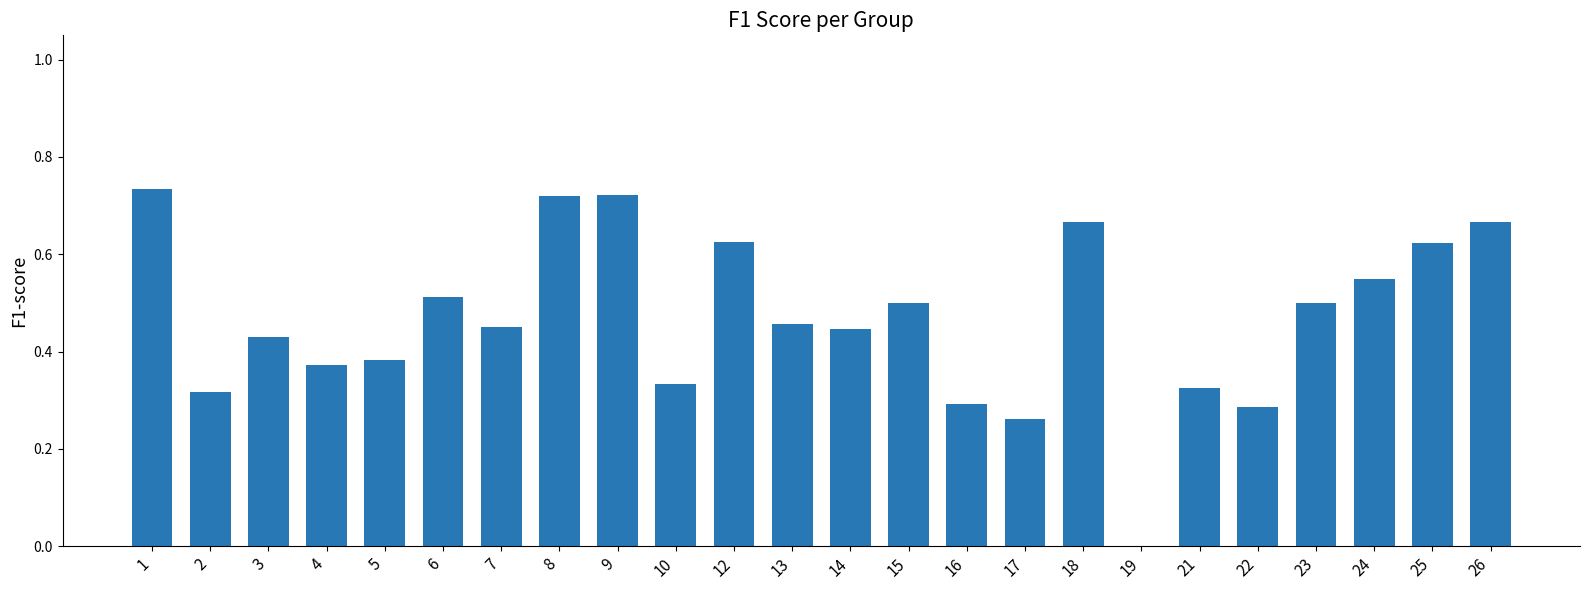

Which category has the highest value across all series?

1